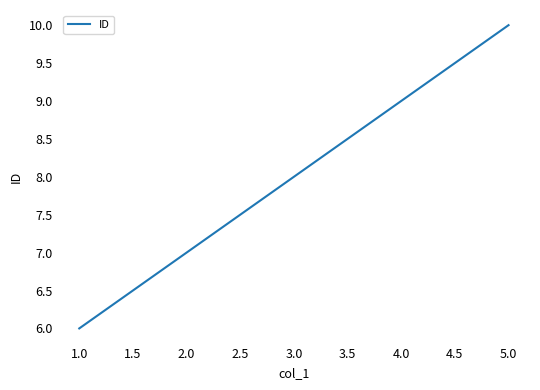

What is the approximate value at 3.0?

8